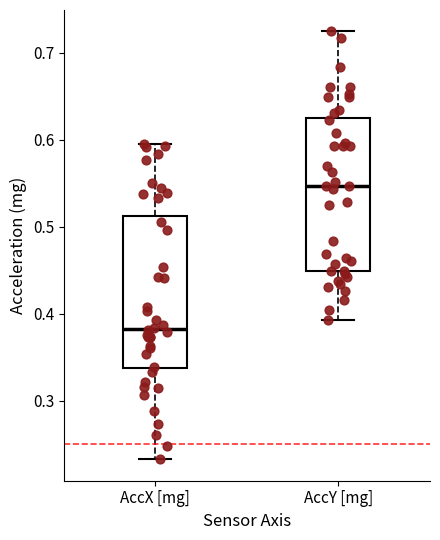

Which box has the lowest median line?

AccX [mg]